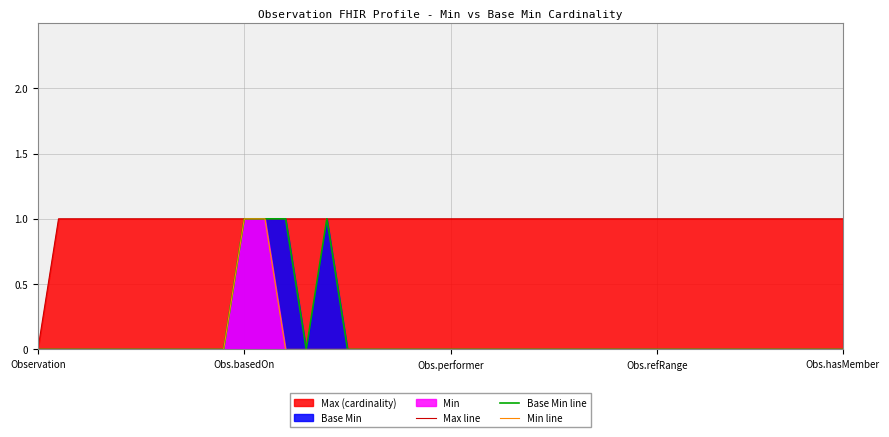

True or false: Base Min line has more than 0 points higher than both neighbors.

True